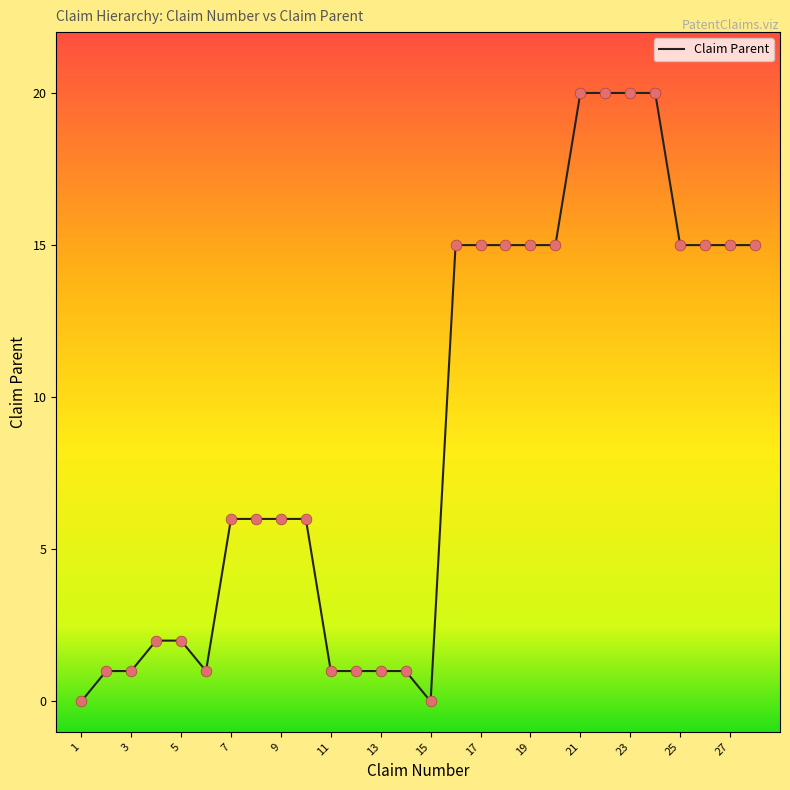

What is the difference between the maximum and minimum values?

20